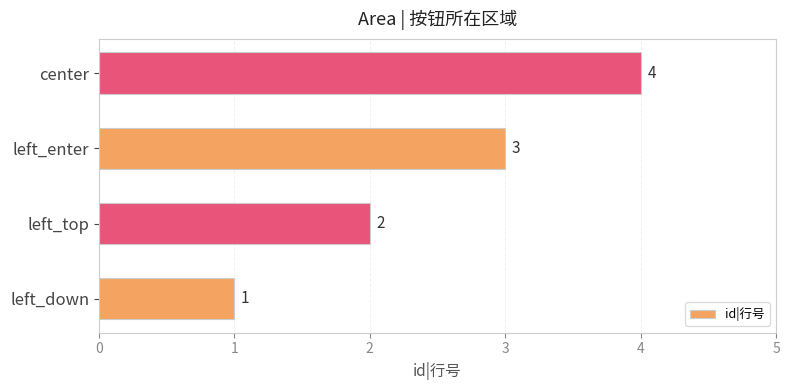

How many data points are less than 3?

2